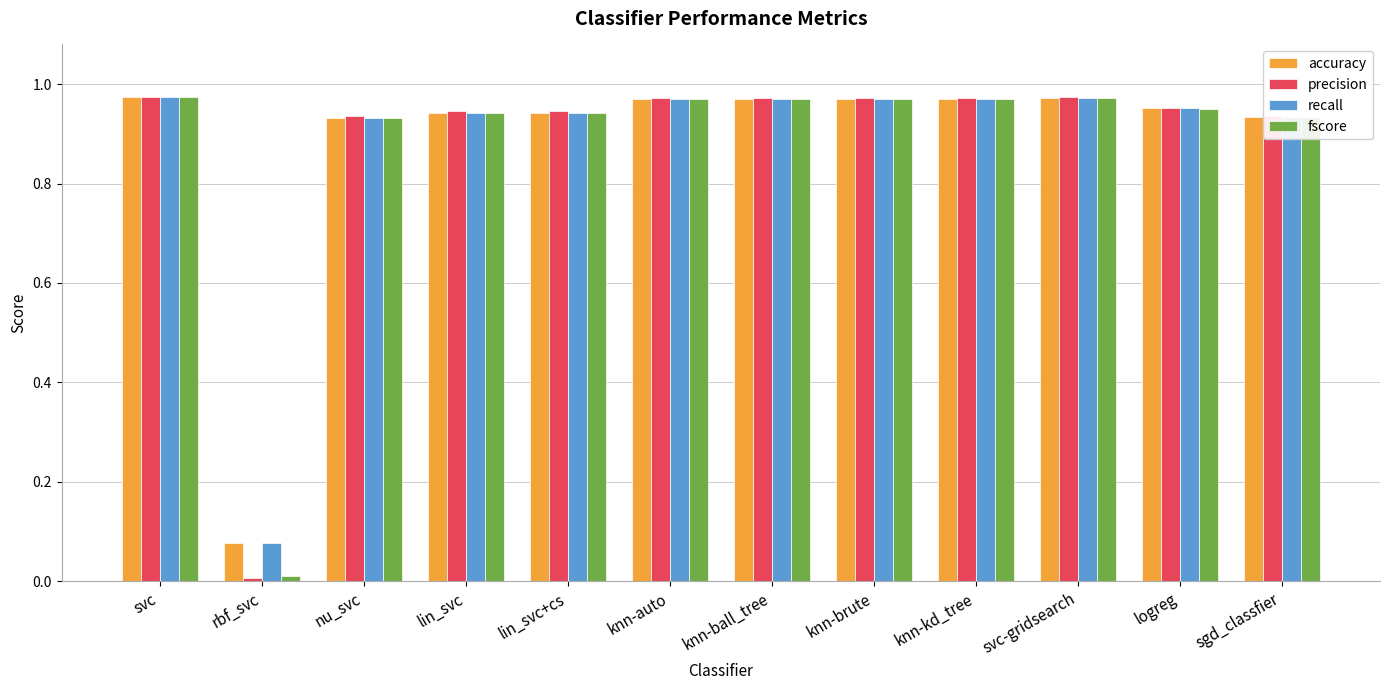

Which series has the widest spread of values?

precision